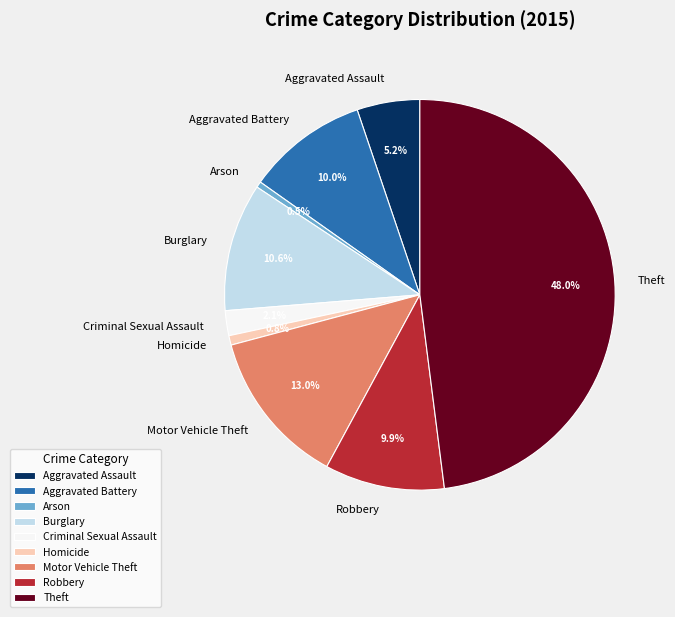

To the nearest percent, what is the average slice percentage?

11%